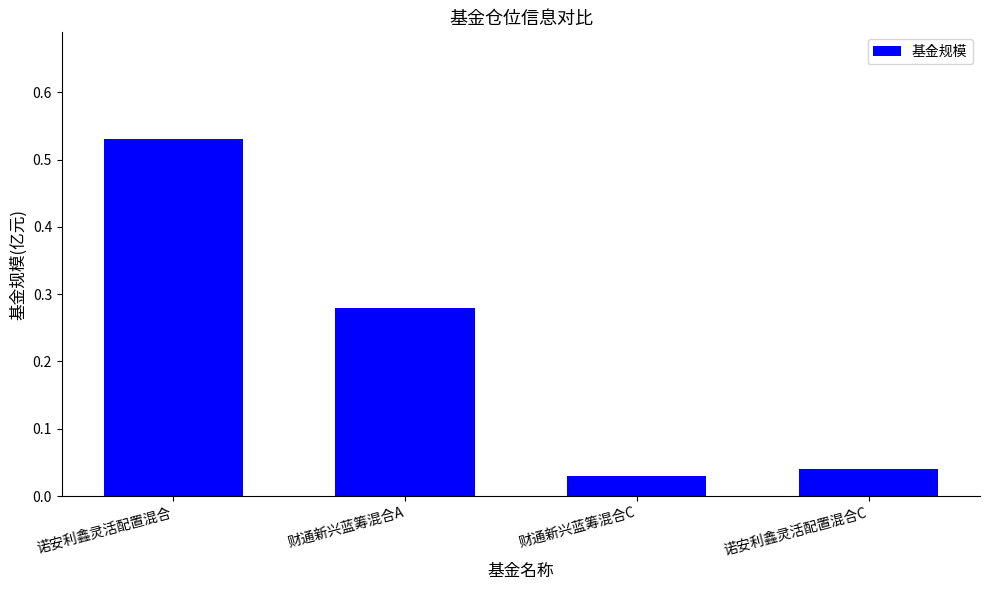

Which category has the lowest value across all series?

财通新兴蓝筹混合C